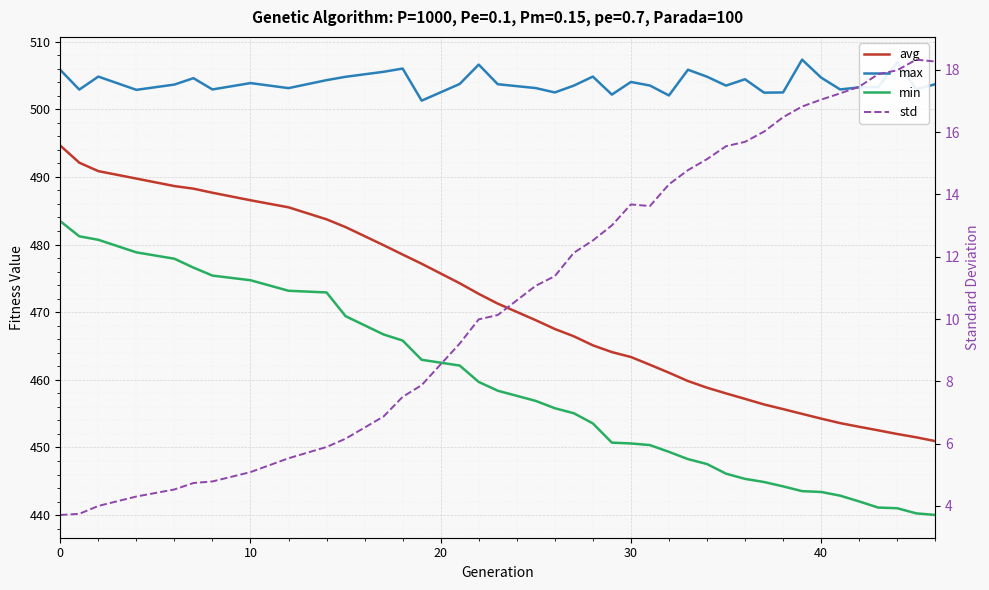

True or false: max and avg cross at least once.

False